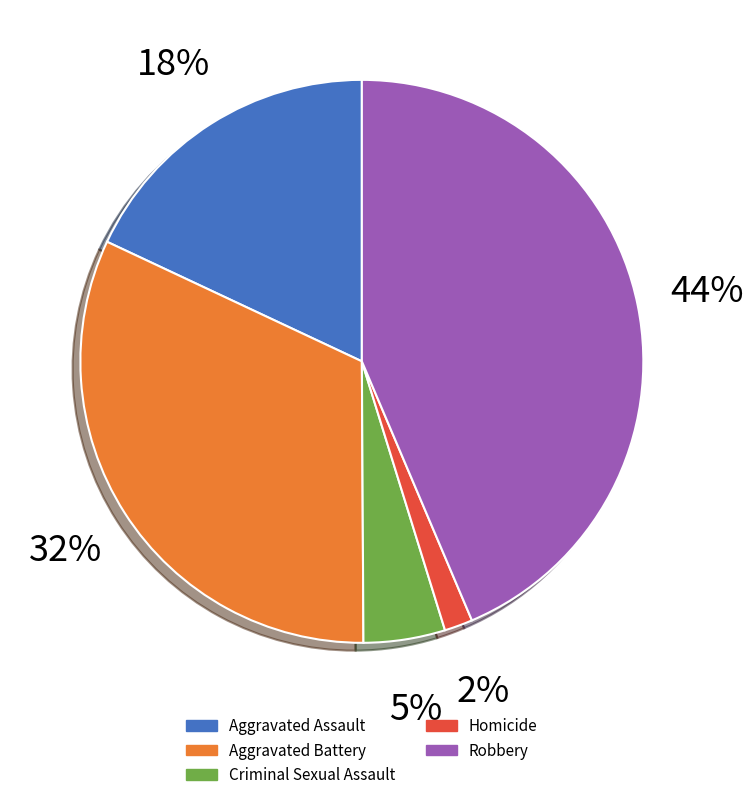

Between Criminal Sexual Assault and Robbery, which is larger?

Robbery